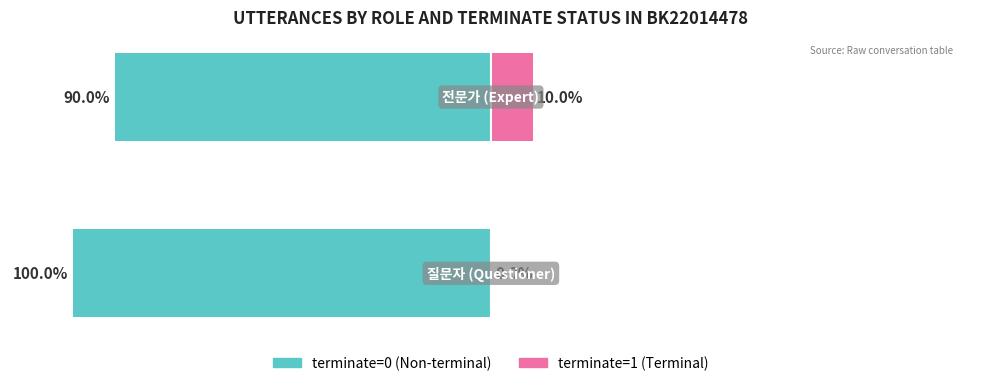

List the labels in order of terminate=0 (Non-terminal) value, smallest first.

0, 1